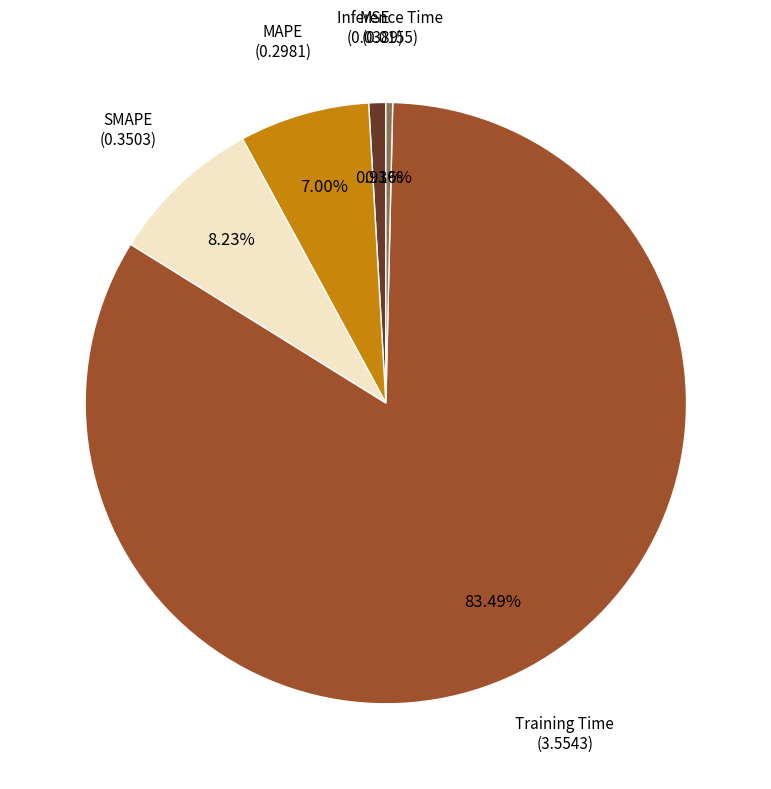

Is there a majority slice in this chart?

Yes